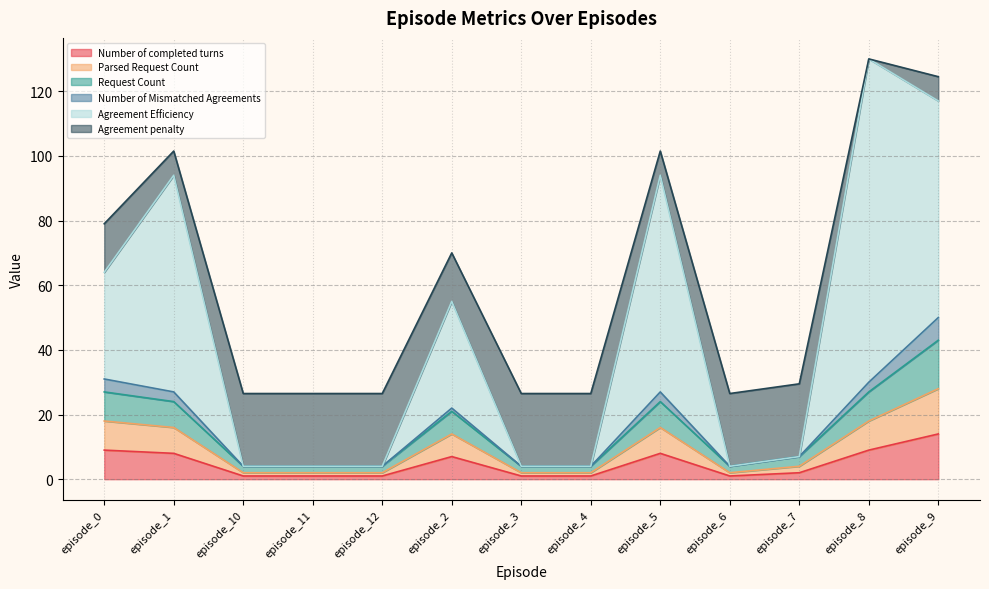

What is the highest value of the Number of completed turns series?

14.0